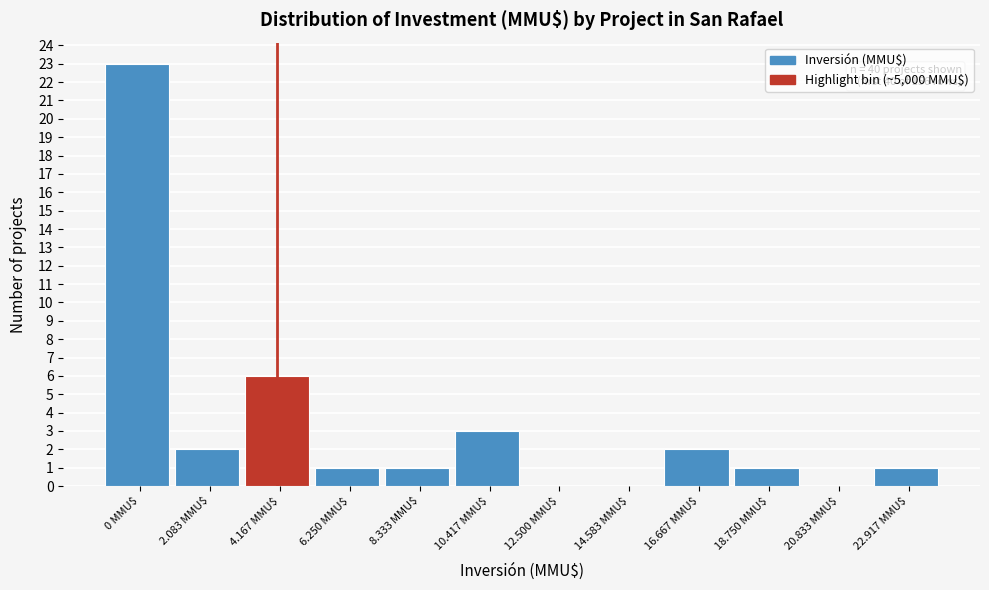

What is the greatest value displayed?

23